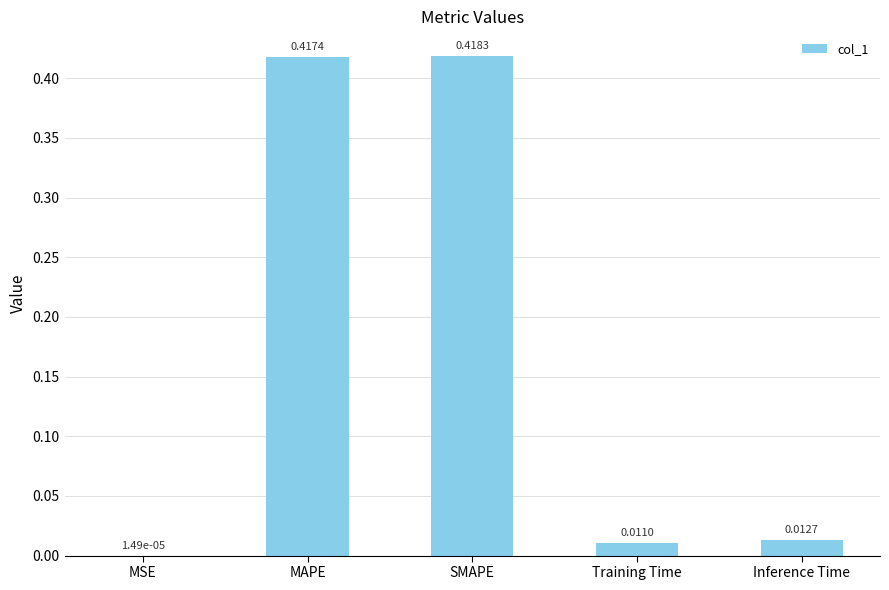

Which has a higher value, Training Time or MSE?

Training Time